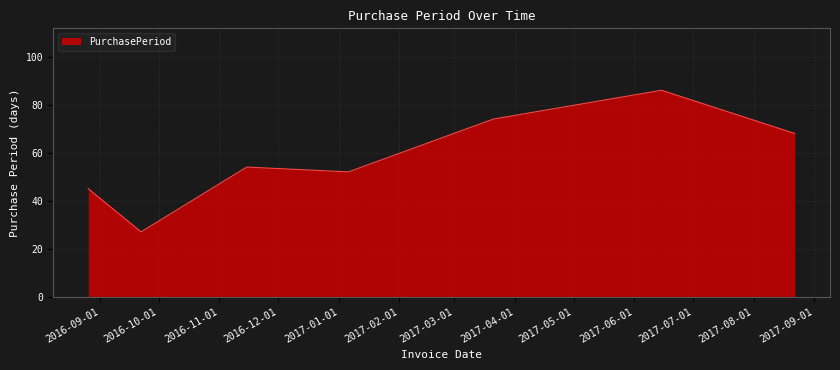

Does the chart have visible grid lines?

Yes